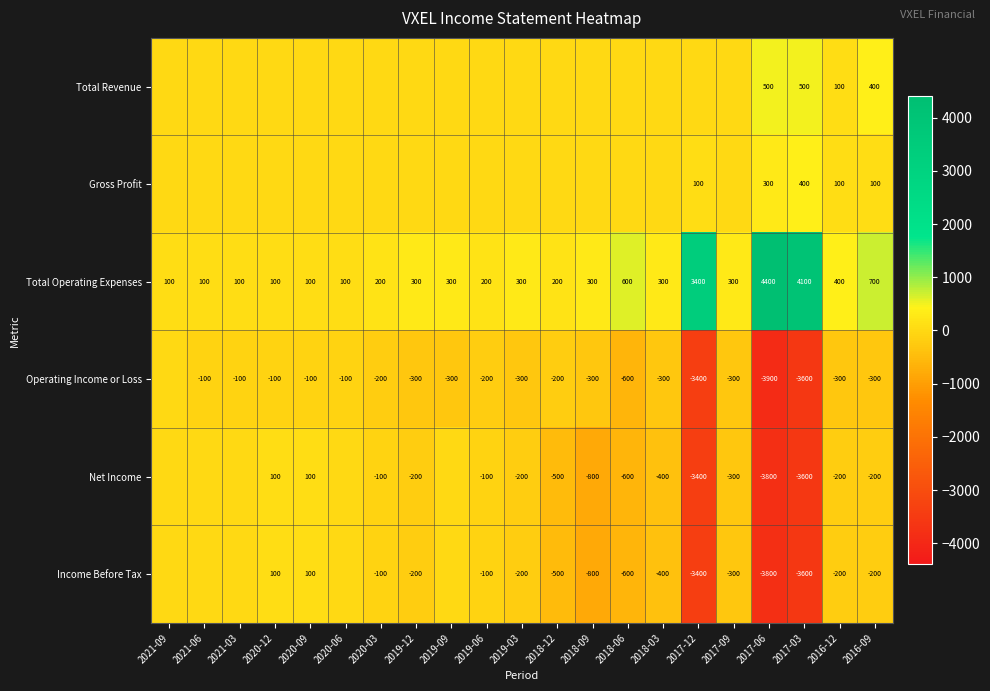

What is the difference between the Net Income values at 2016-09 and 2018-03?

200